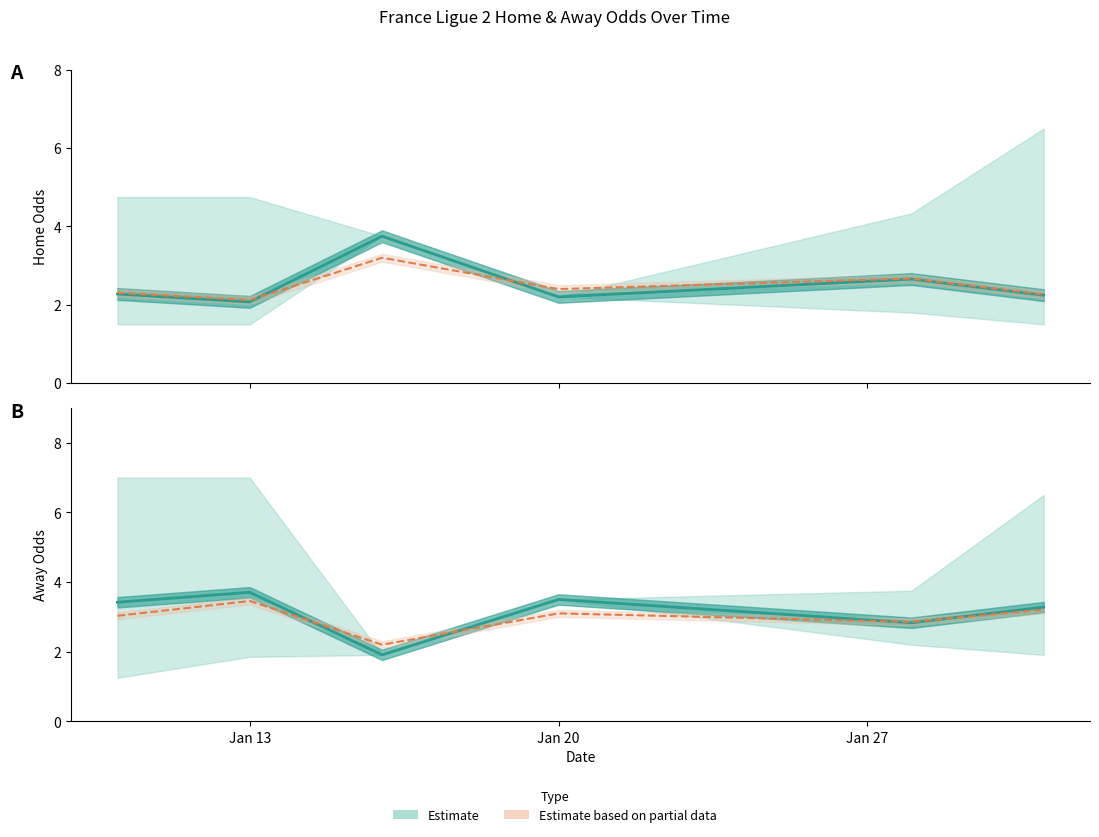

What is the label of the 6th point from the right?

Jan 13